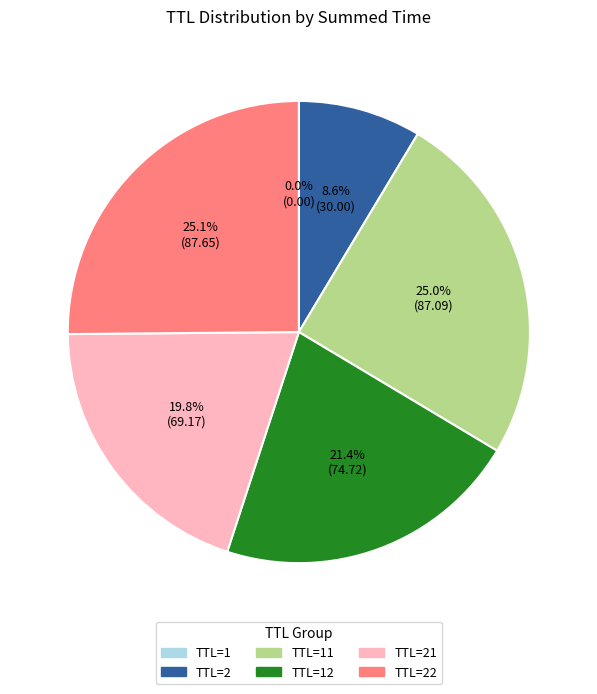

Is there any slice that represents more than half of the pie?

No